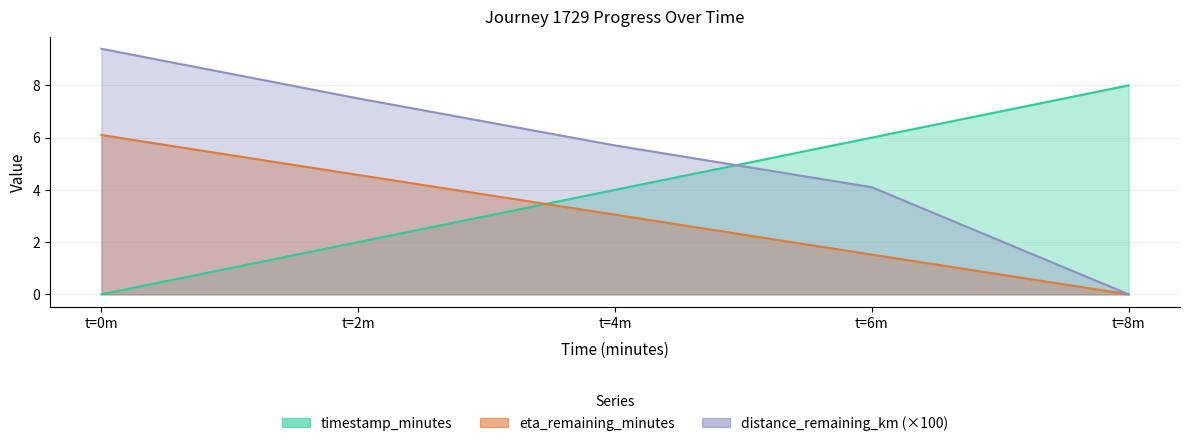

Between t=0m and t=8m, which series saw the biggest shift?

distance_remaining_km